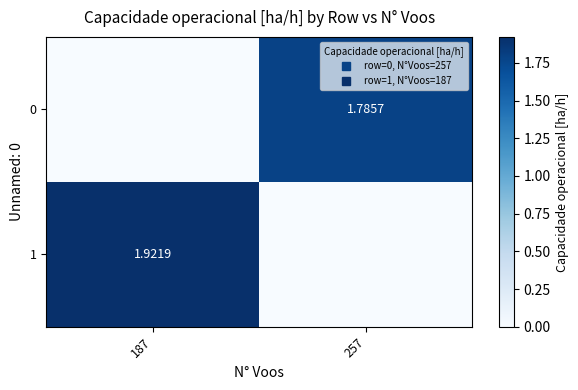

What is the highest value of the 0 series?

1.8